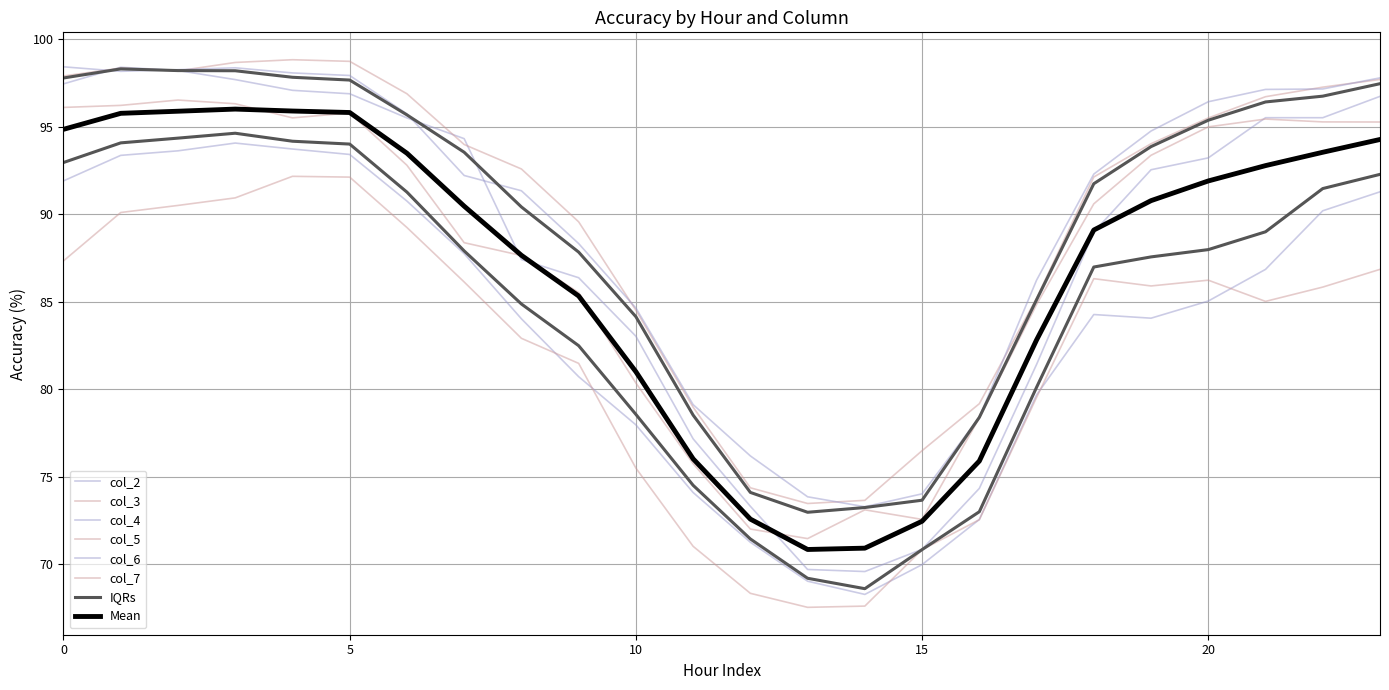

What is the difference between the second highest and minimum values in the col_5 series?

24.9